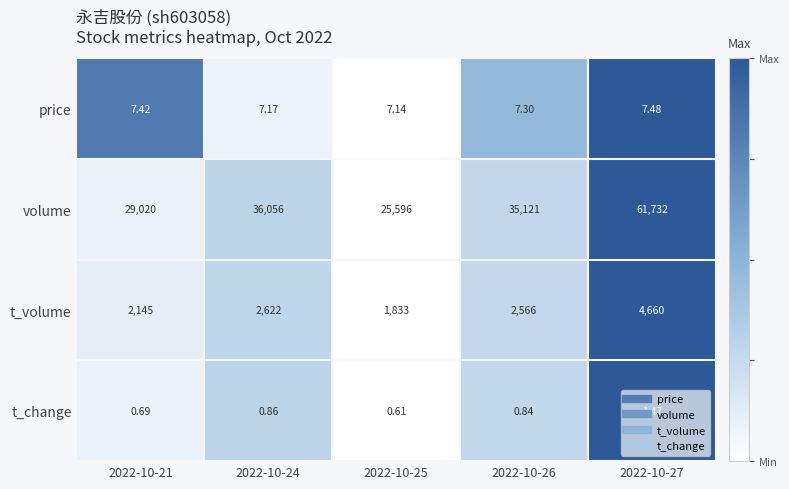

Which series has the widest spread of values?

volume